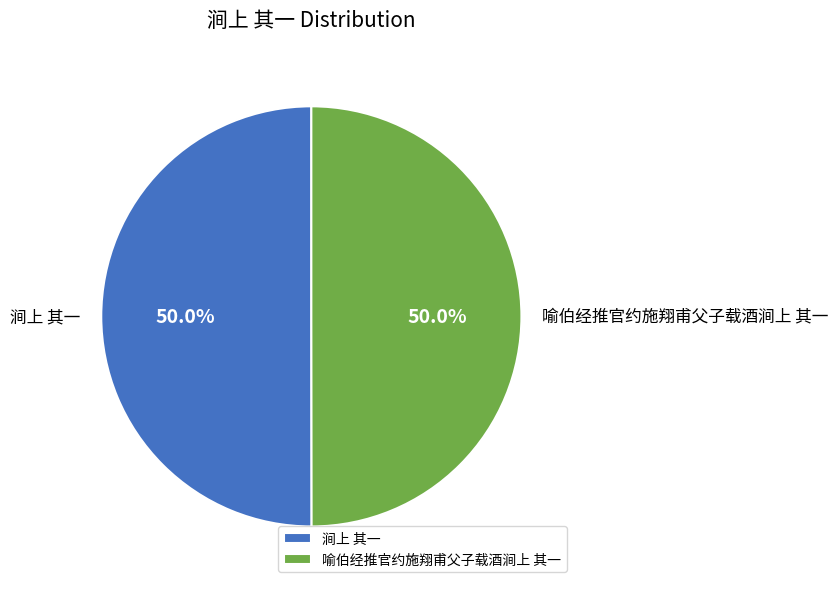

Combined, what portion of the pie is 涧上 其一 and 喻伯经推官约施翔甫父子载酒涧上 其一?

100.0%